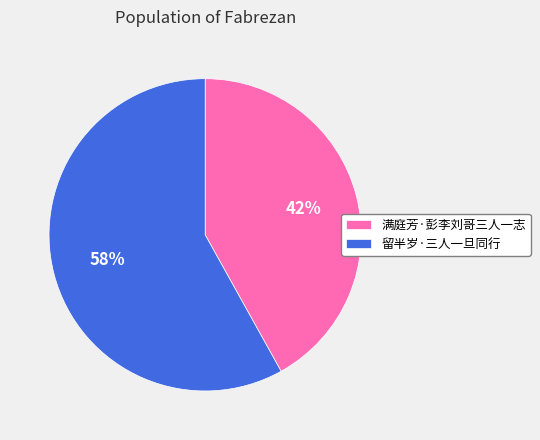

How many slices are in this pie chart?

2